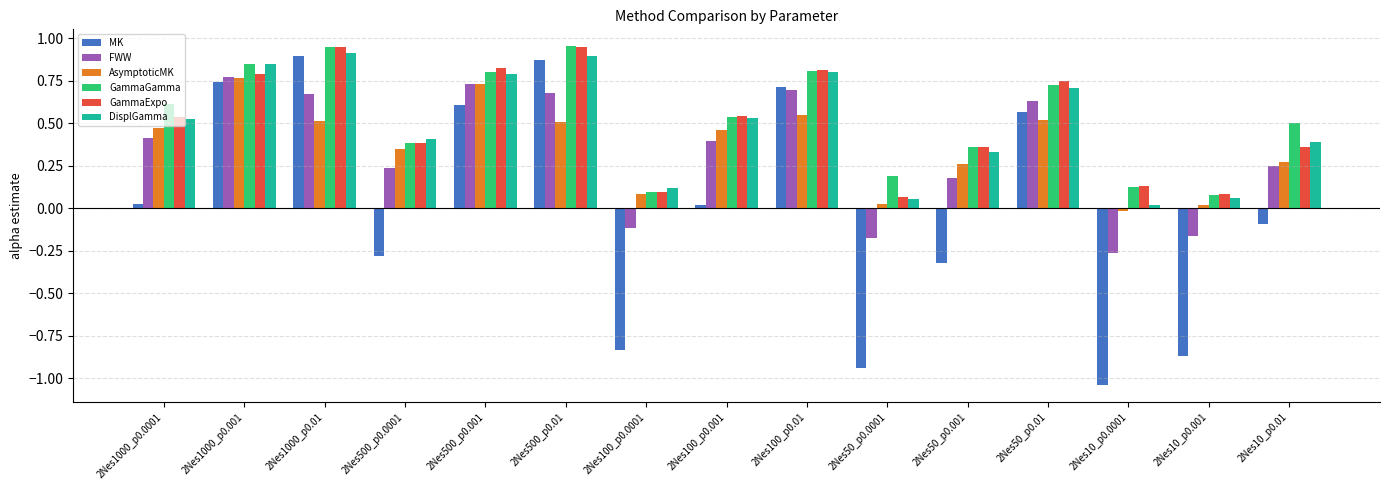

What are all the series names shown in the legend?

MK, FWW, AsymptoticMK, GammaGamma, GammaExpo, DisplGamma